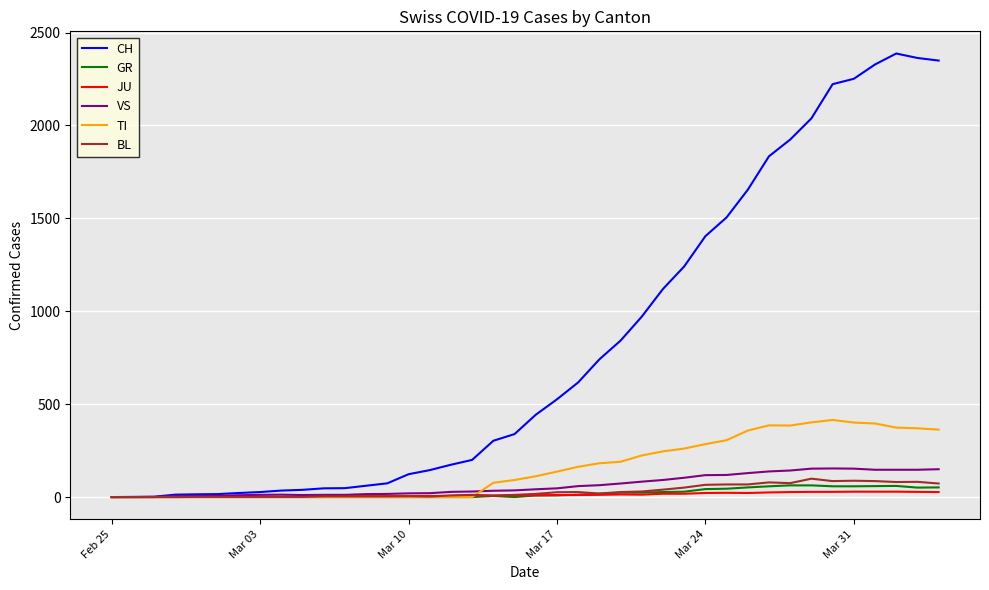

Which series has the largest total across all categories?

CH